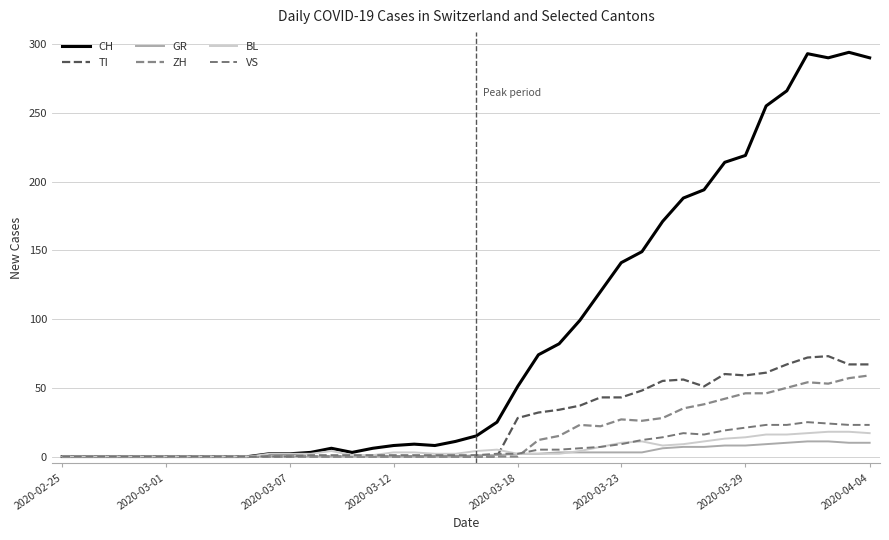

Does the chart display data point markers on the line(s)?

No